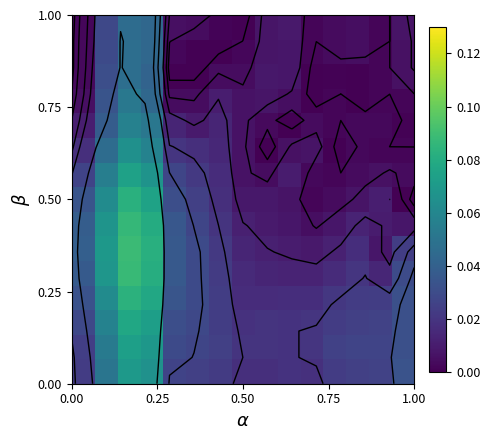

At how many categories does at least one series exceed 0?

15